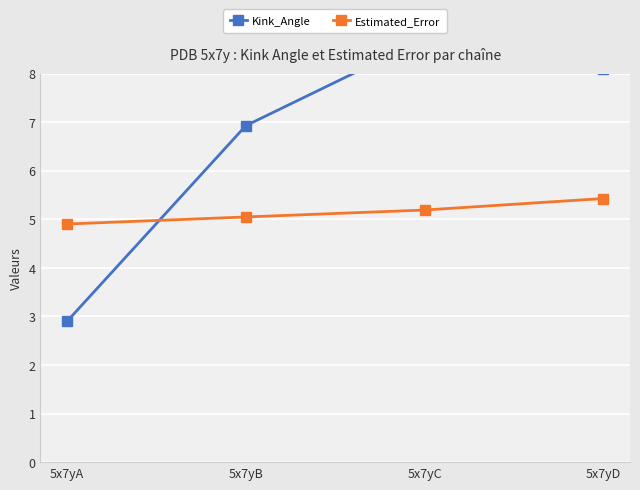

What are all the series names shown in the legend?

Kink_Angle, Estimated_Error